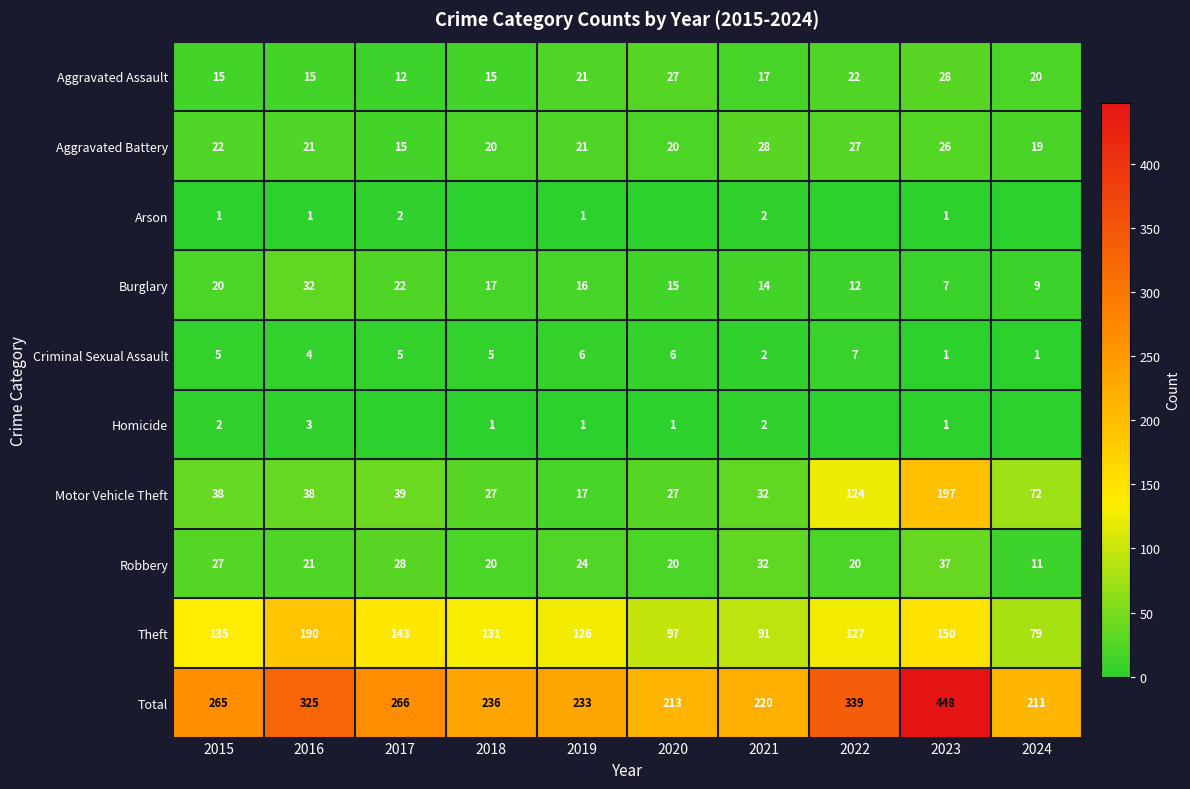

What is the difference between the maximum and second lowest values in the Motor Vehicle Theft series?

170